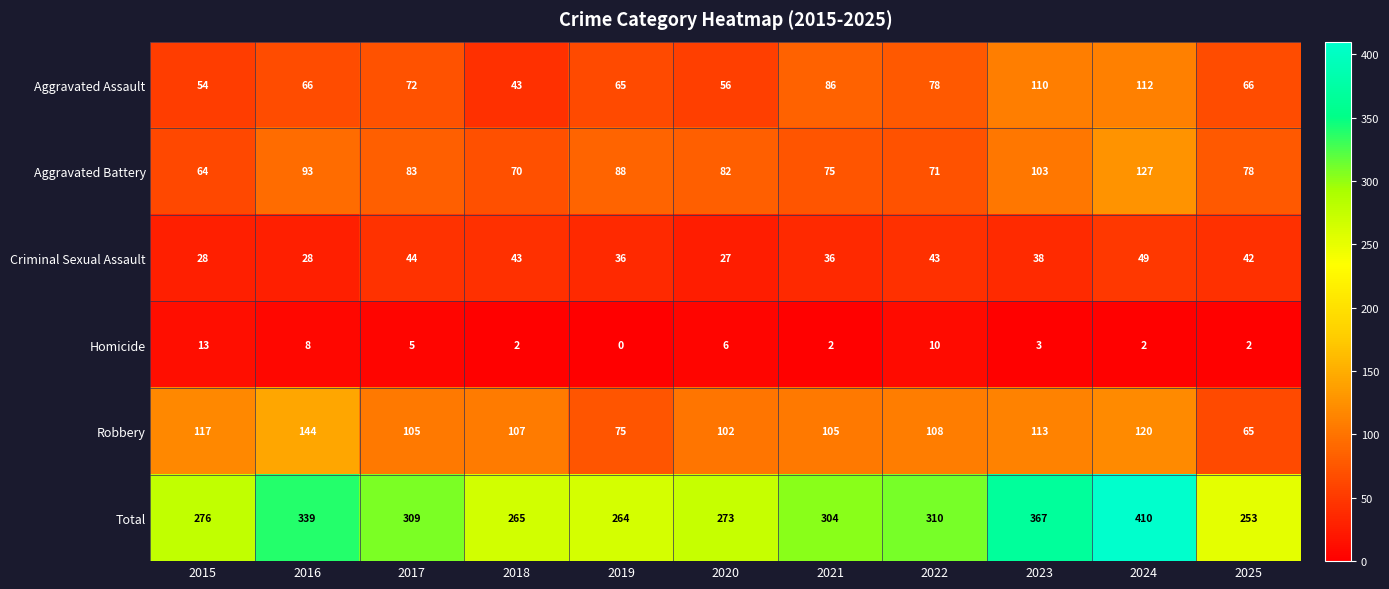

The Robbery series shows 120 at 2024. True or false?

True